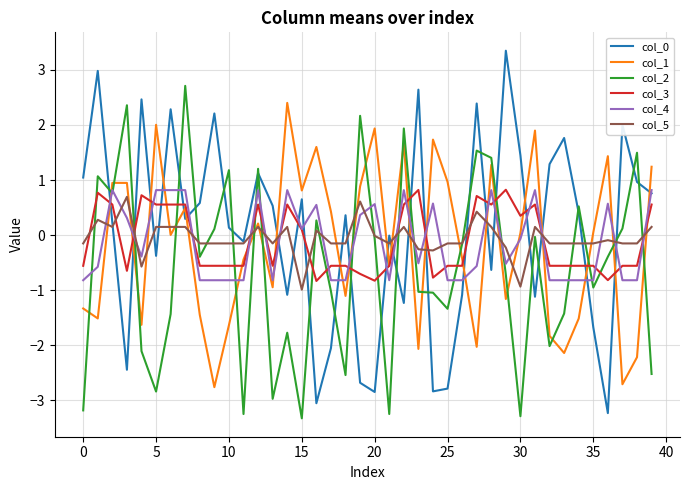

Which series ends up on top after the final intersection of col_5 and col_4?

col_4